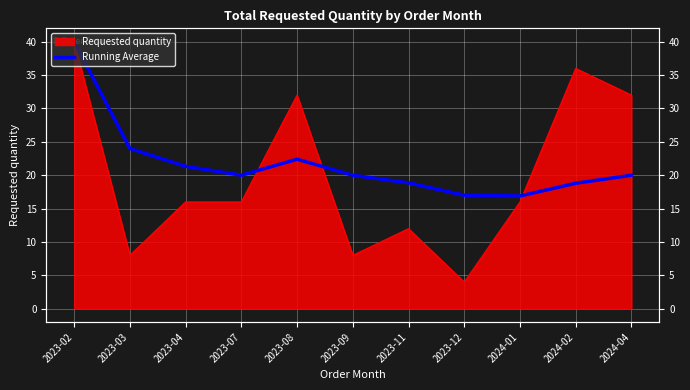

What position from the right is 2023-09?

6